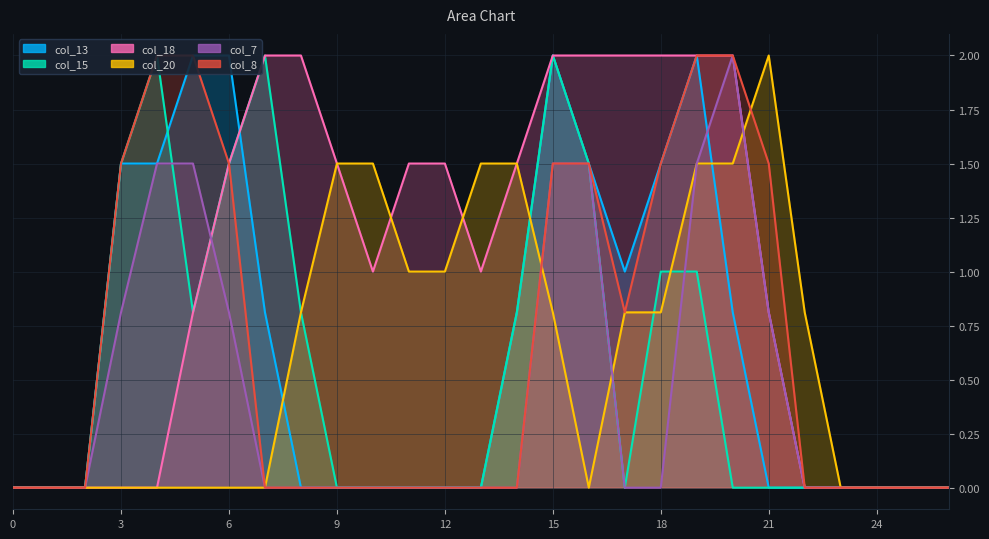

Which series has the largest total across all categories?

col_18